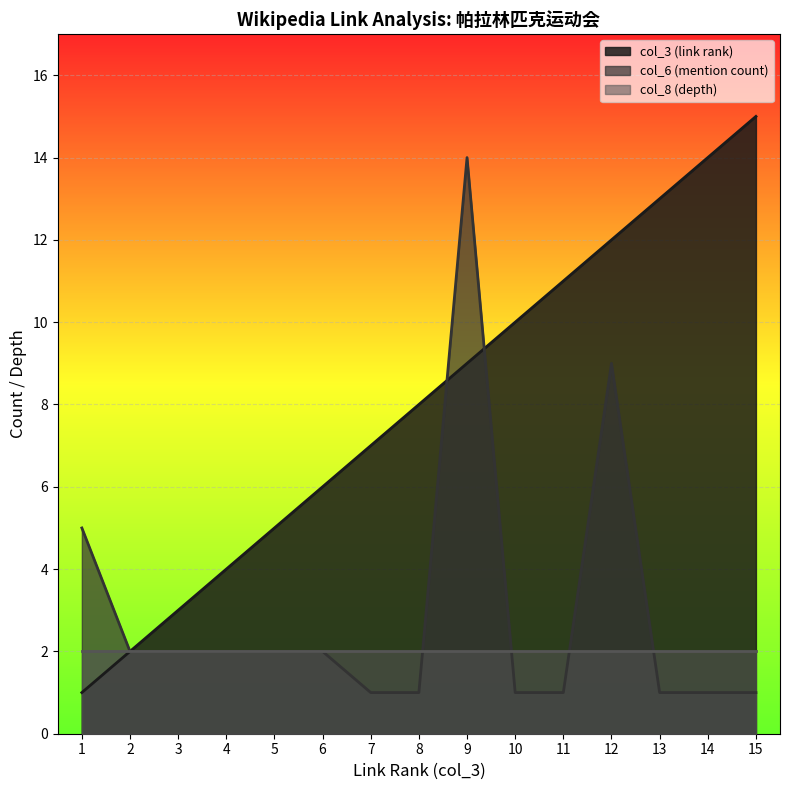

True or false: col_3 (link rank) and col_6 (mention count) intersect in this chart.

True